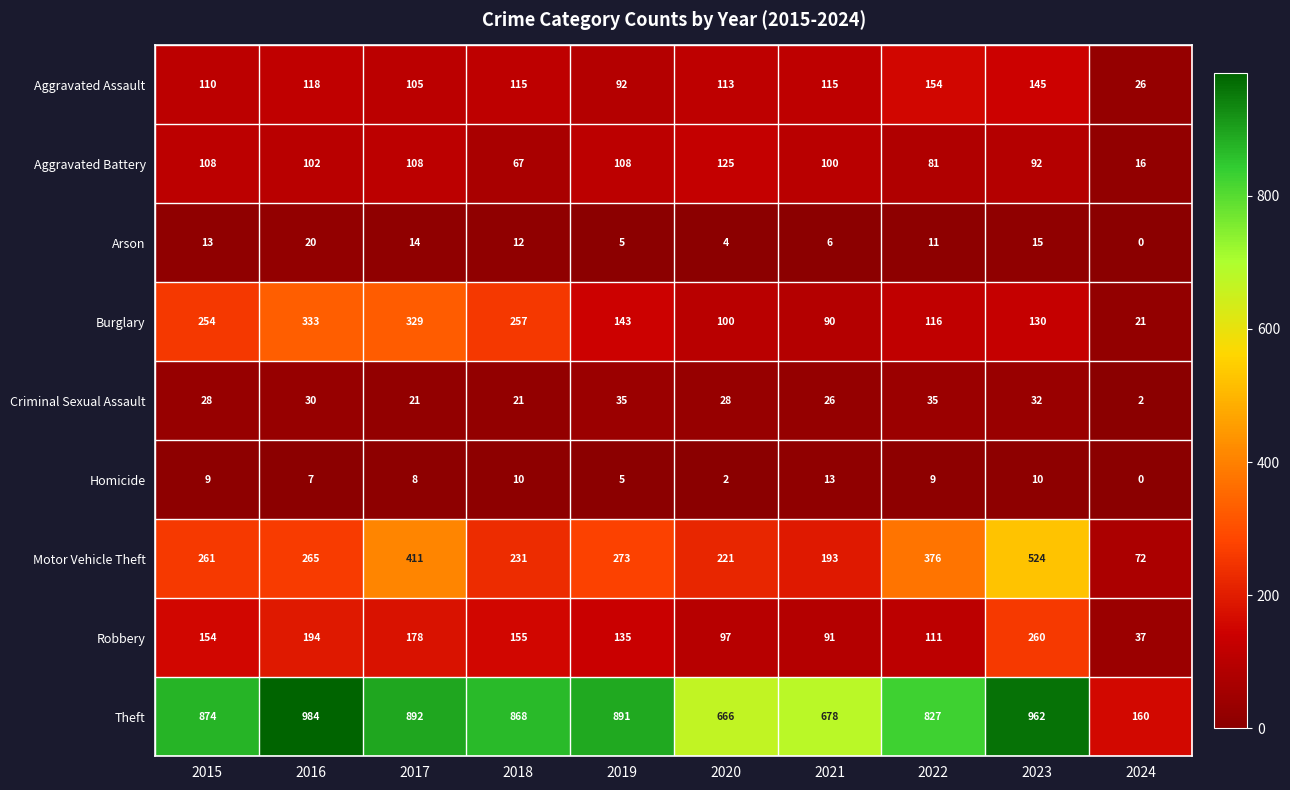

What is the greatest value displayed?

984